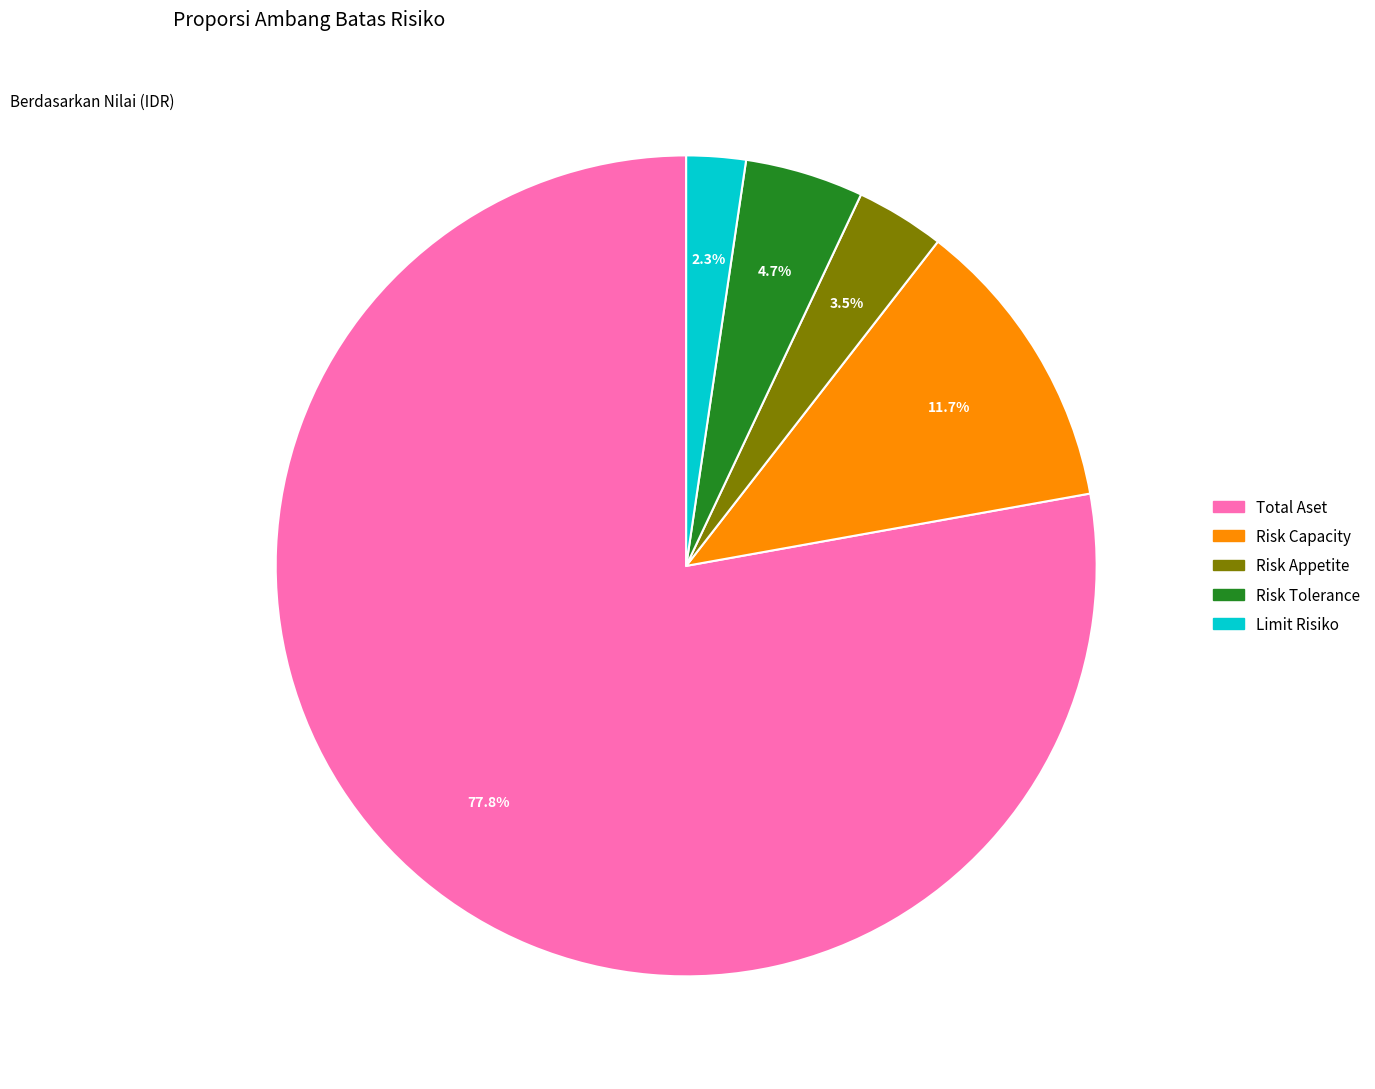

Rank the categories by value from lowest to highest.

Limit Risiko, Risk Appetite, Risk Tolerance, Risk Capacity, Total Aset